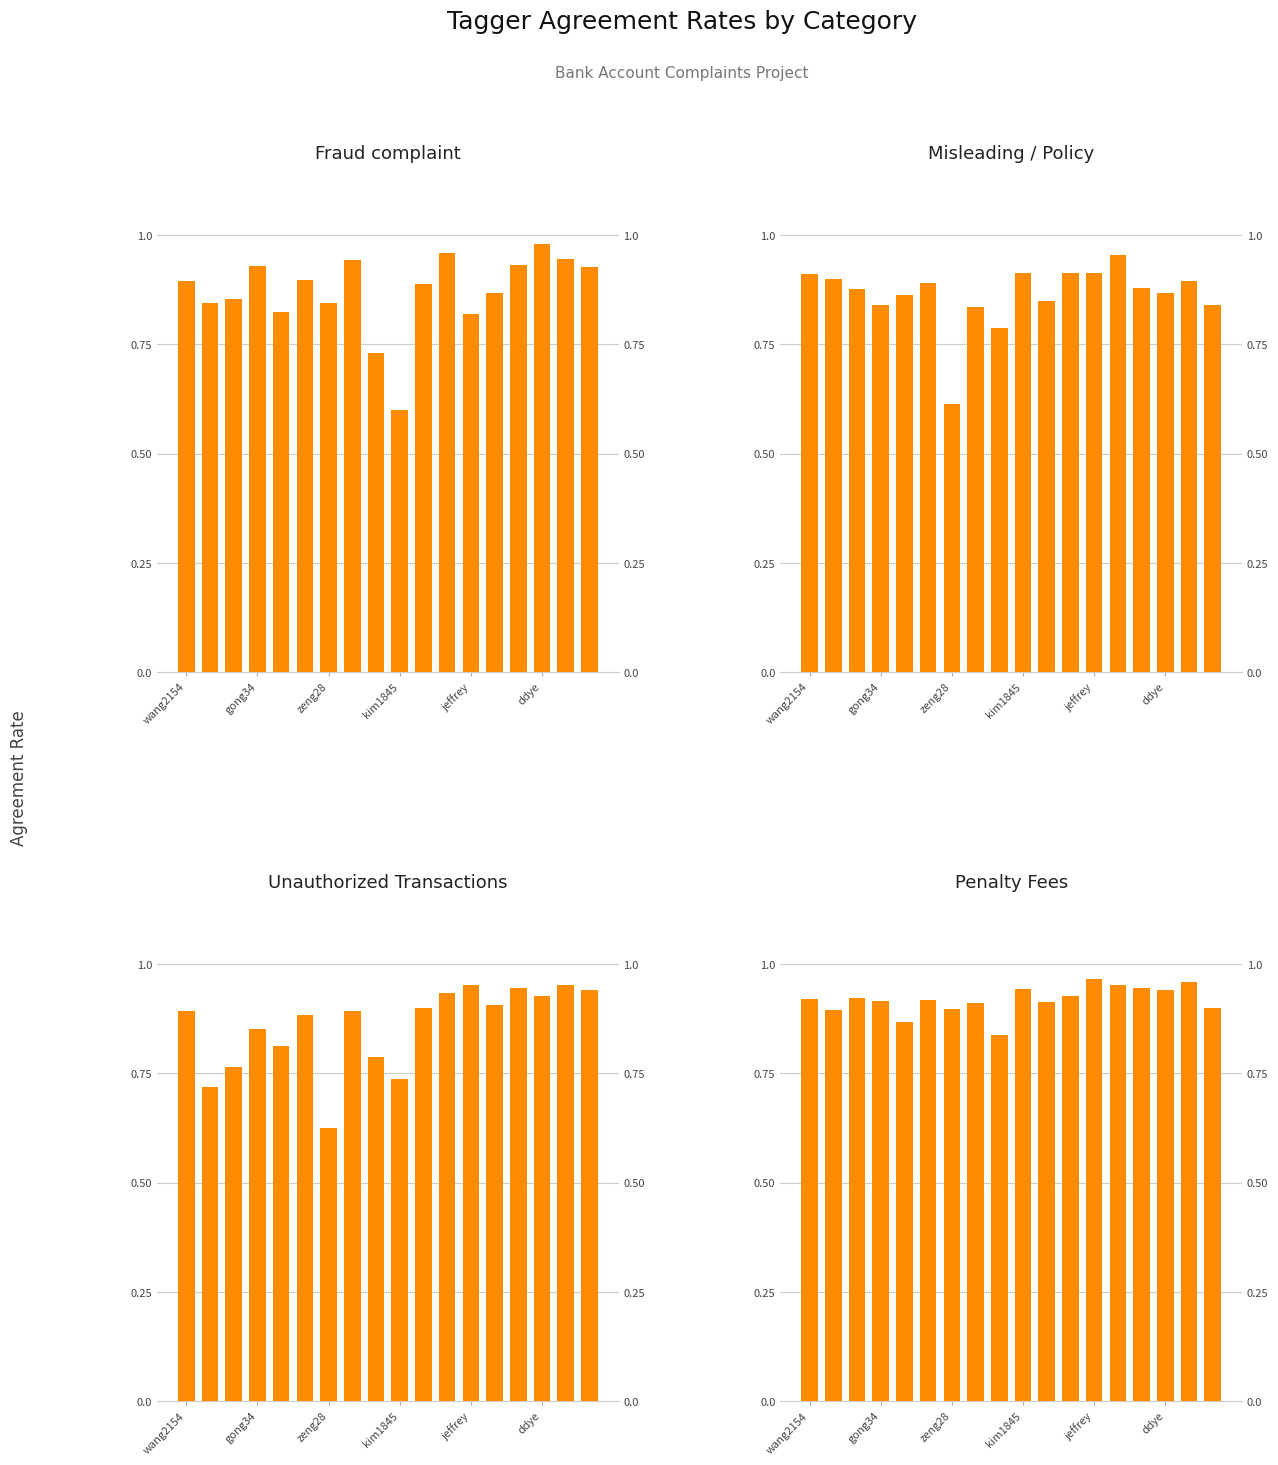

What are all the series names shown in the legend?

Fraud complaint, Misleading / Policy, Unauthorized Transactions, Penalty Fees